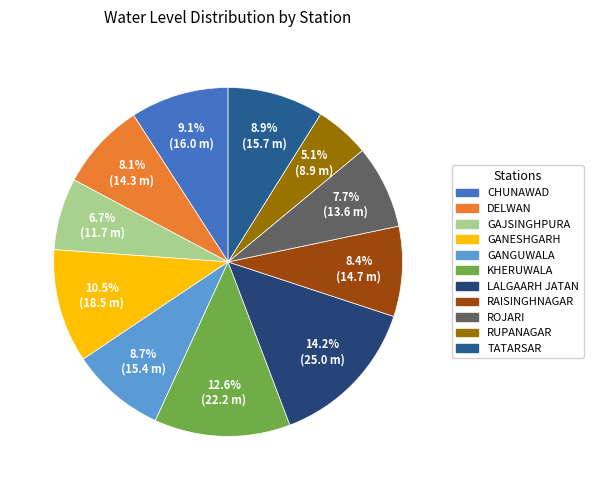

True or false: KHERUWALA accounts for 20% of the total.

False